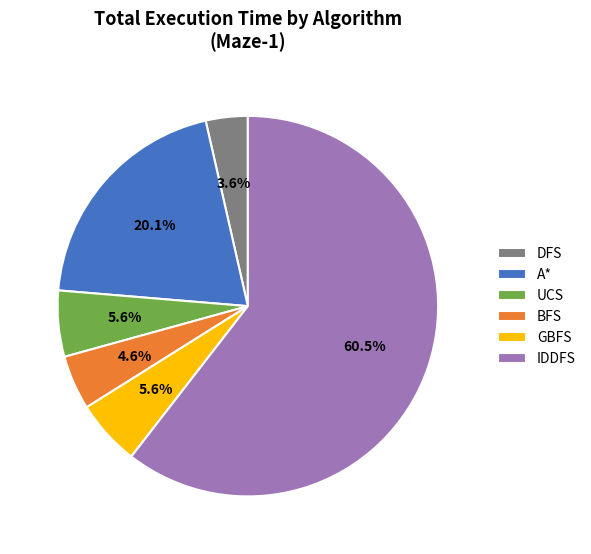

What is the largest slice in the pie chart?

IDDFS